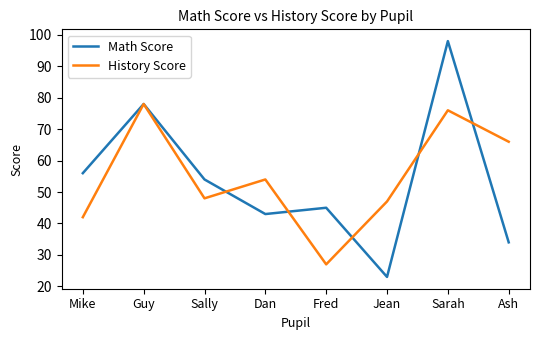

Where is the first local maximum for Math Score?

Guy